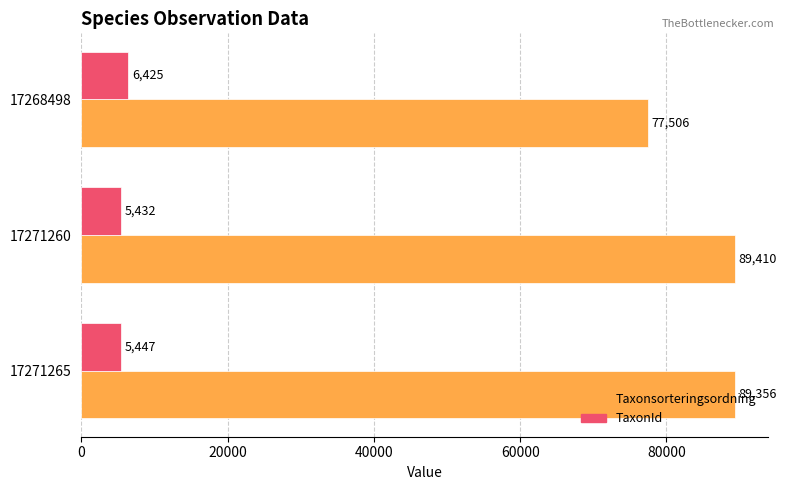

What is the smallest value displayed?

5432